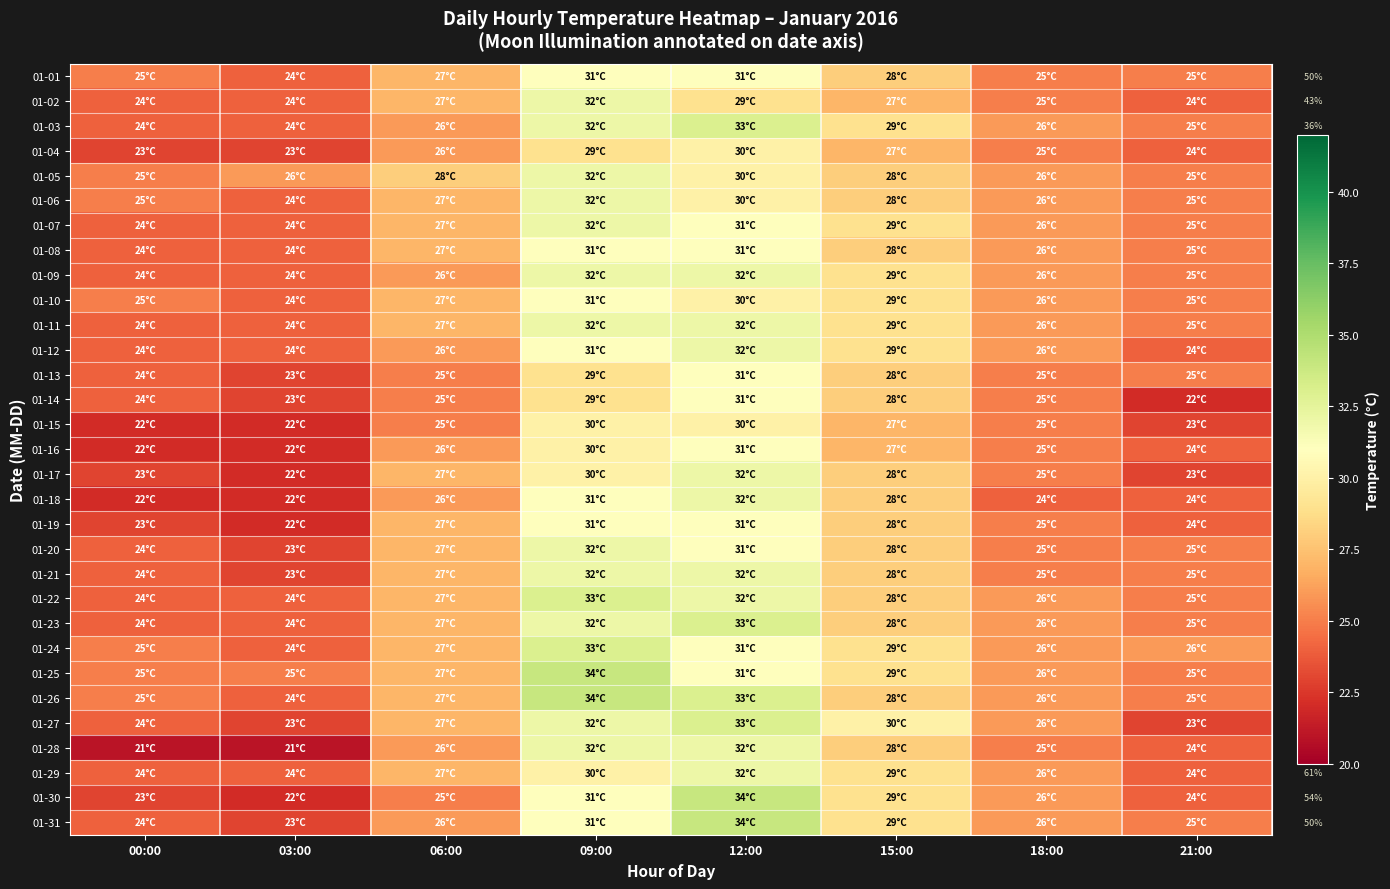

Is the value of 01-14 at 12:00 greater than the value of 01-08 at 18:00?

Yes